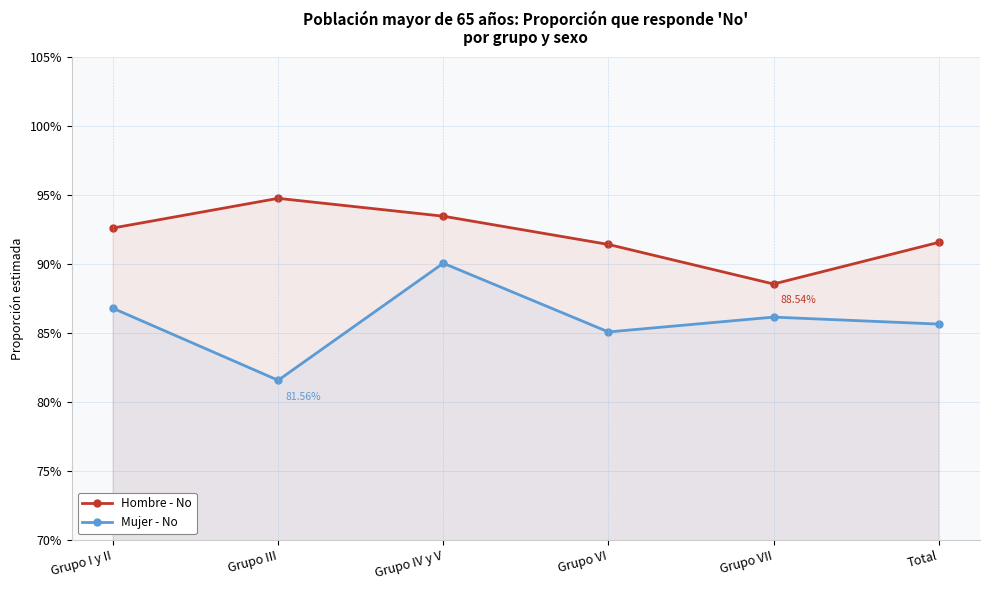

Which series has the largest range (max minus min)?

Mujer - No